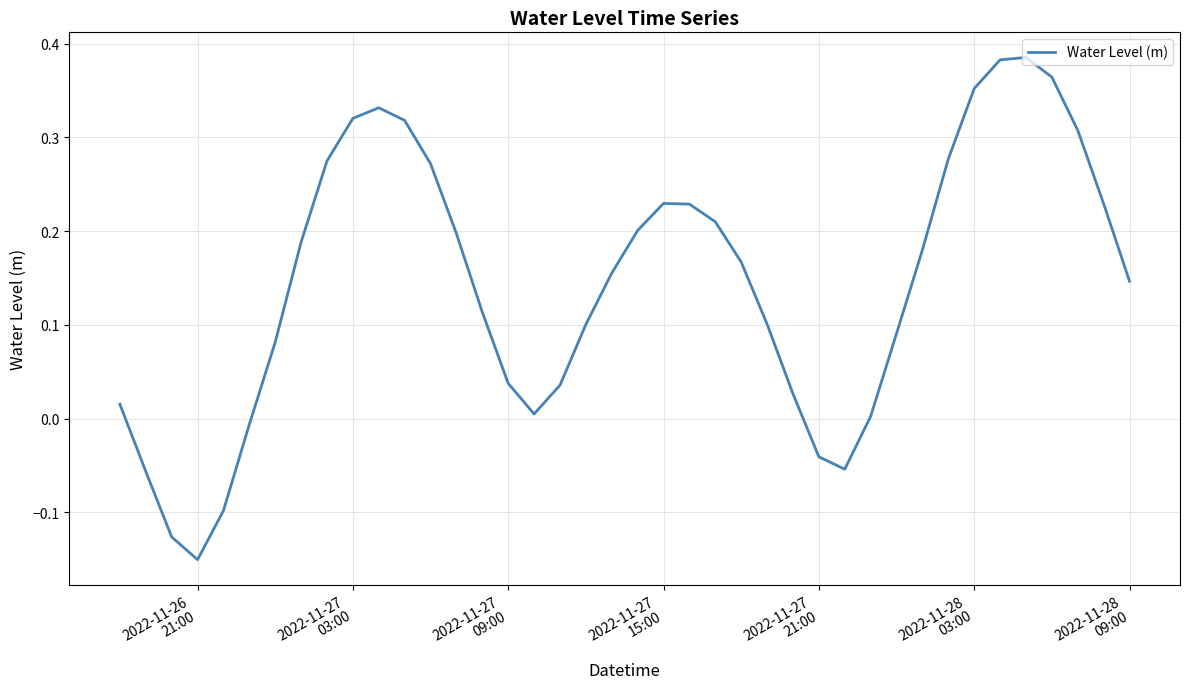

What is the difference between the maximum and minimum values?

0.5